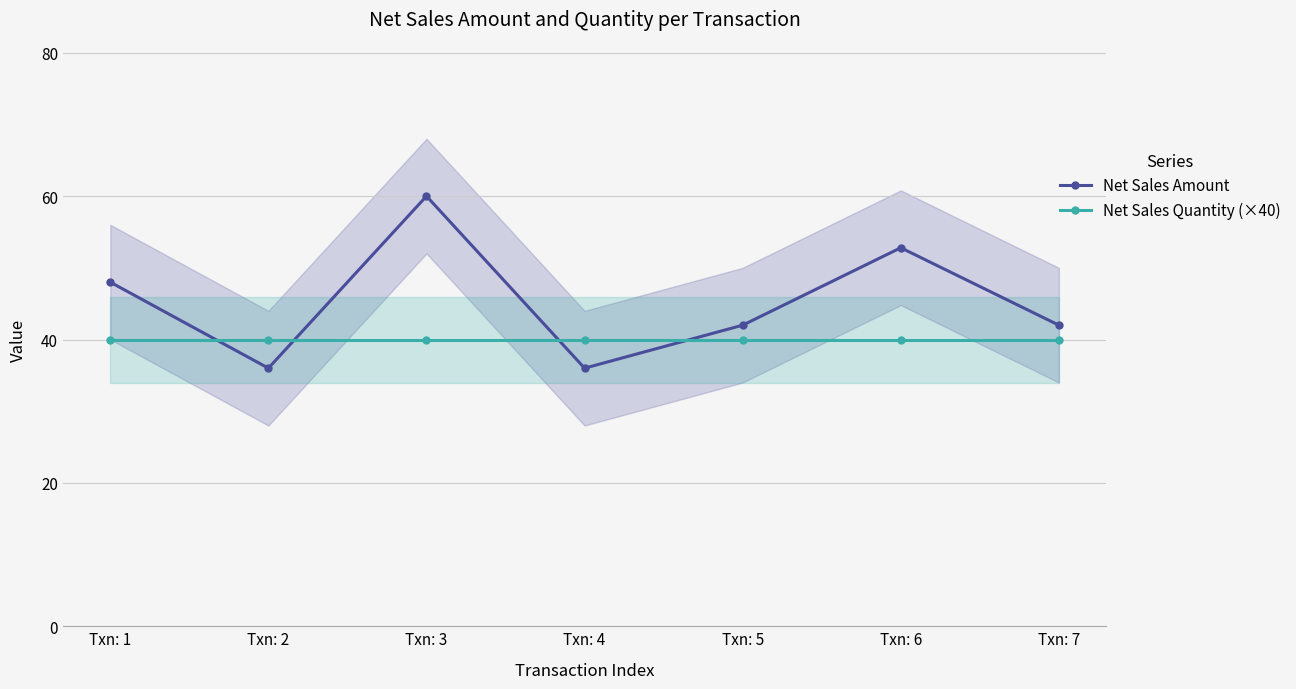

Which category has the lowest value in the Net Sales Amount series?

Txn: 2